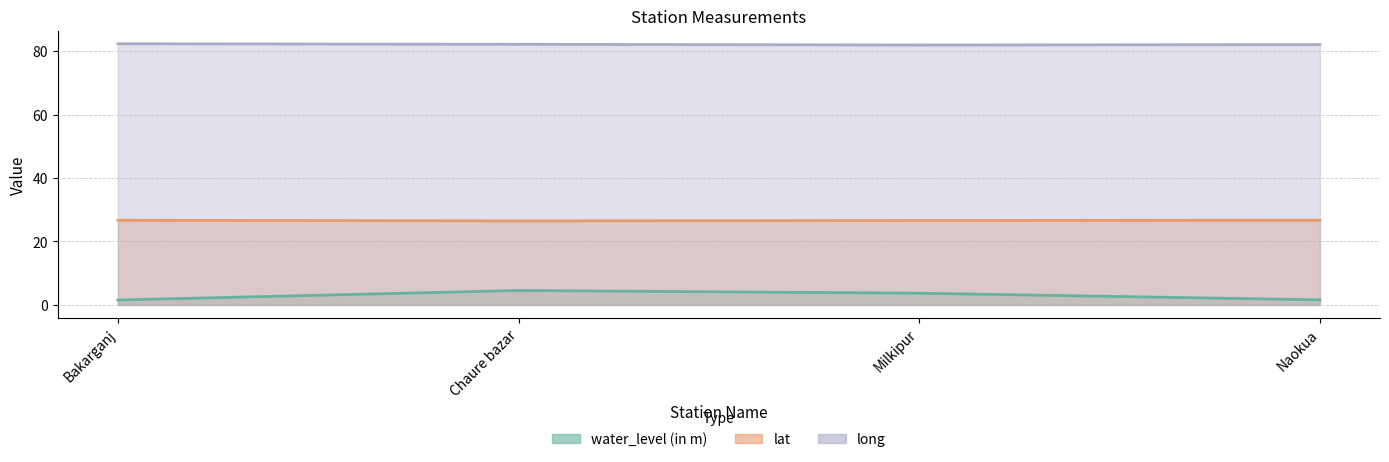

What is the maximum value for water_level (in m)?

4.6